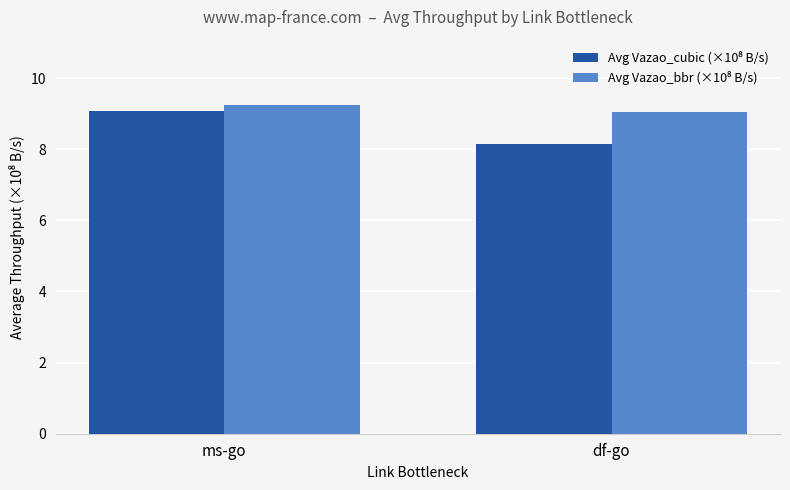

At how many categories does at least one series exceed 8?

2